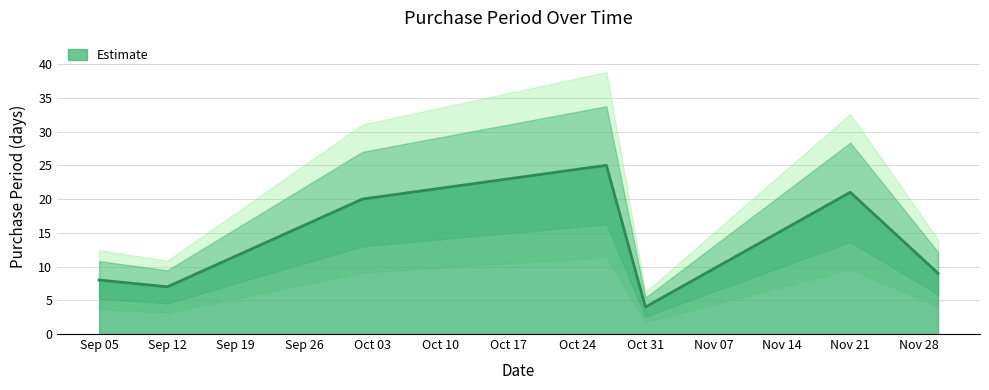

The Estimate series shows 4 at Oct 31. True or false?

True